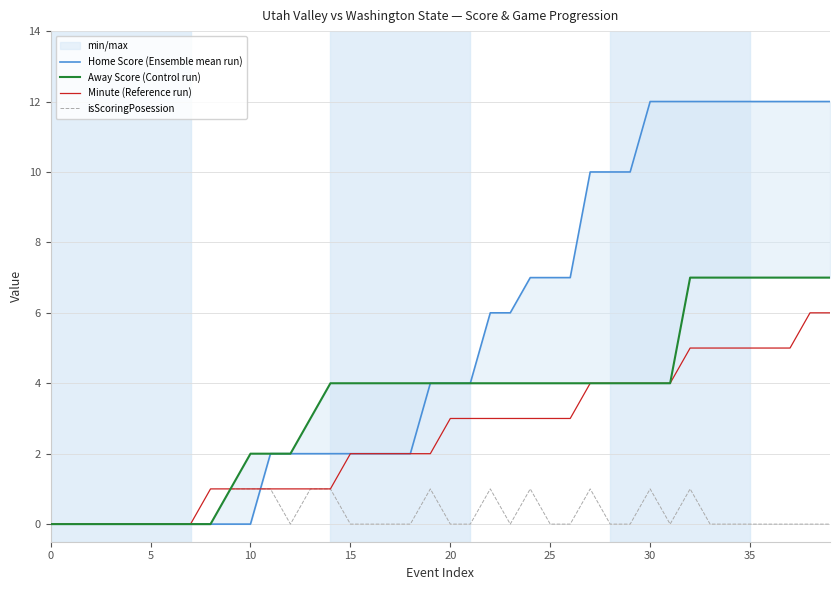

Is this an area chart (filled region under the line)?

No